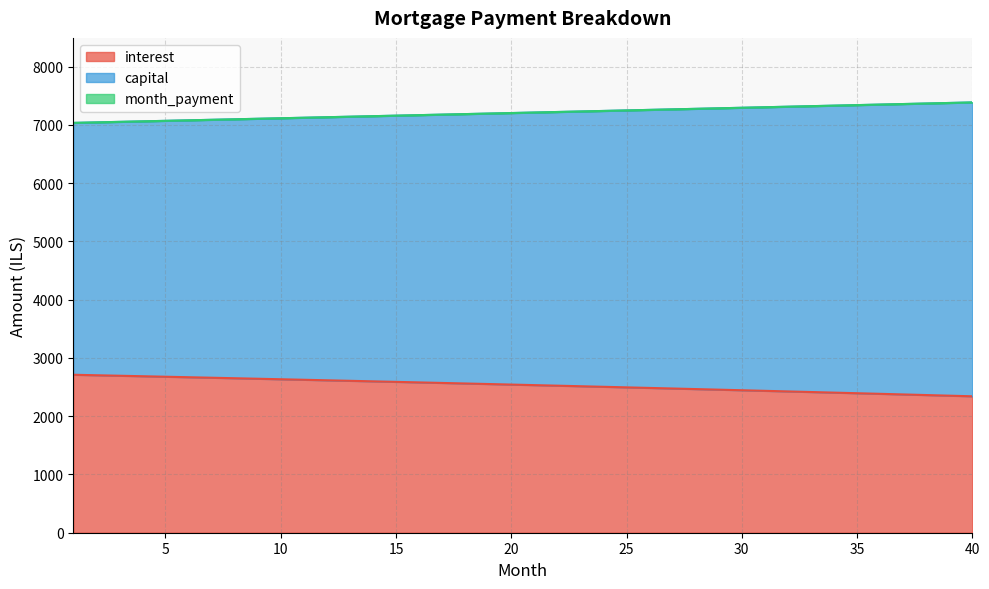

Does the chart have visible grid lines?

Yes